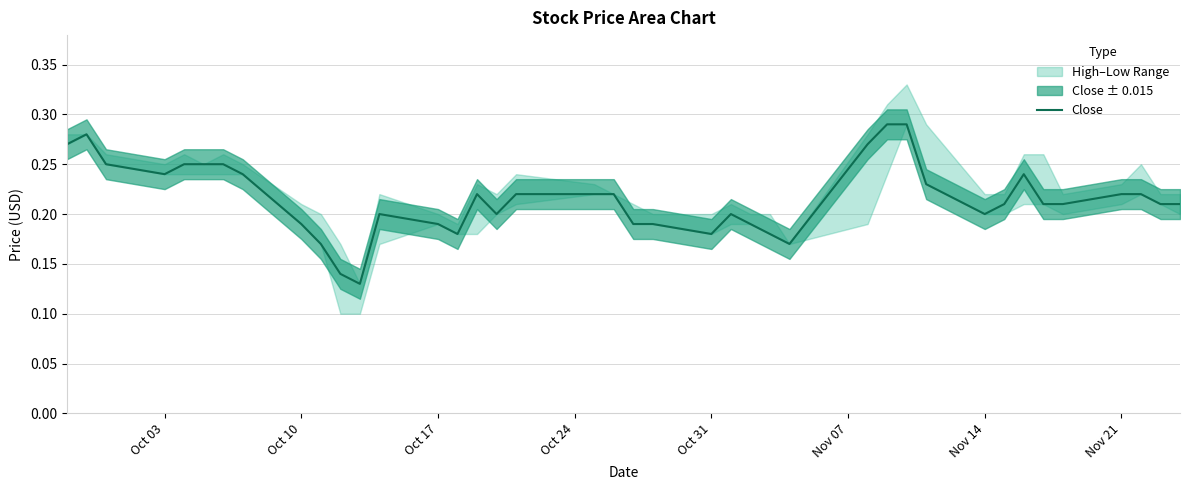

Does the chart display data point markers on the line(s)?

No